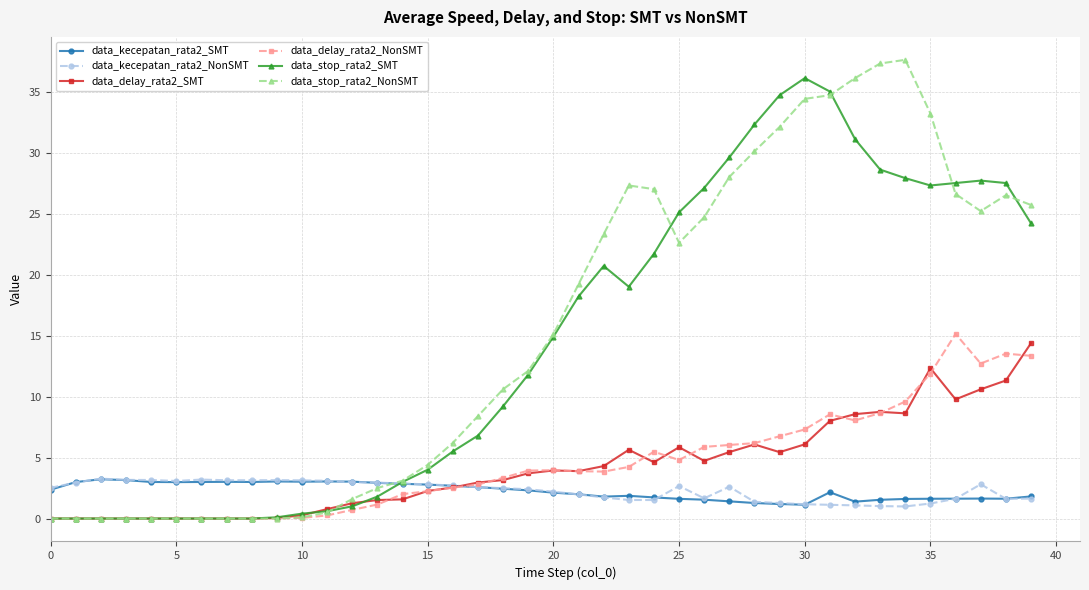

What is the maximum value shown in the chart?

37.6